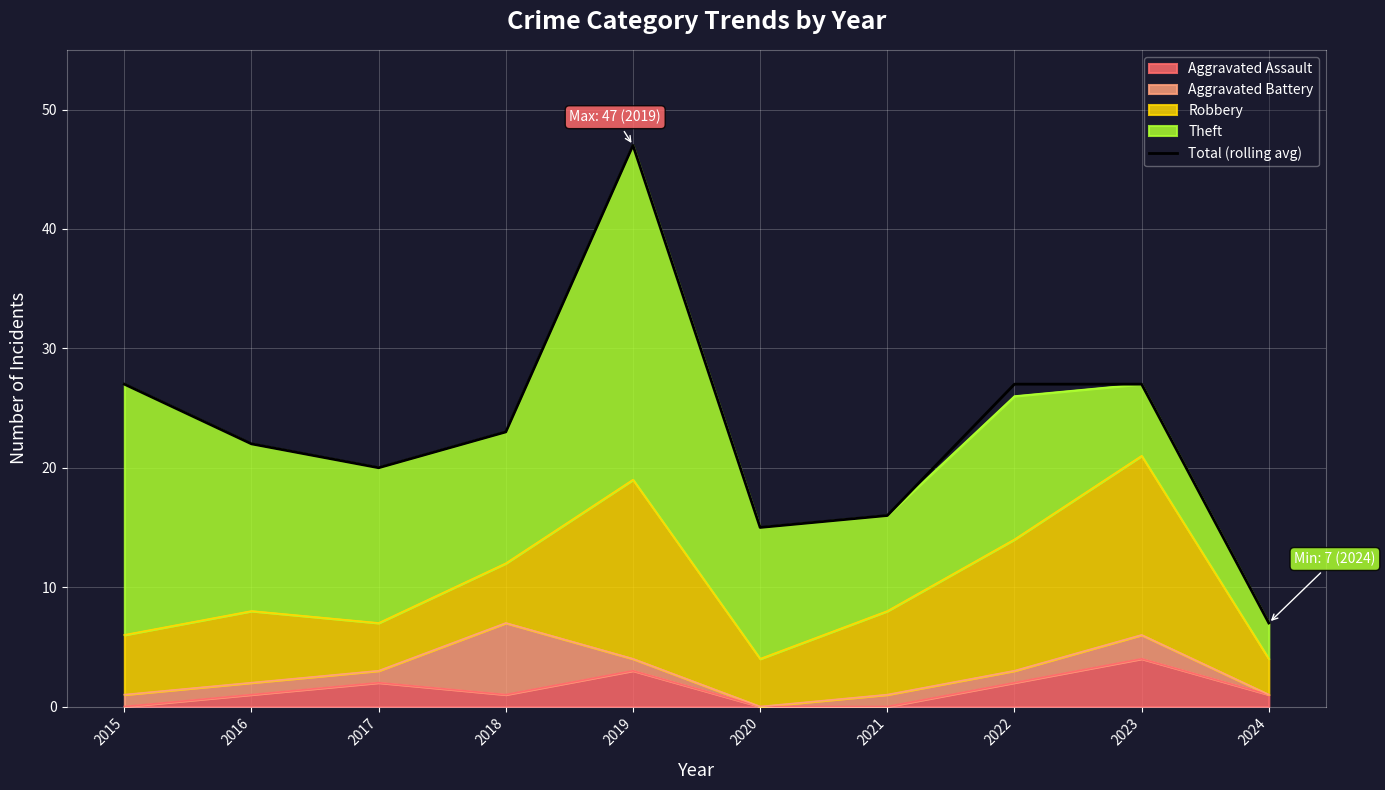

Count the number of categories in the chart.

10